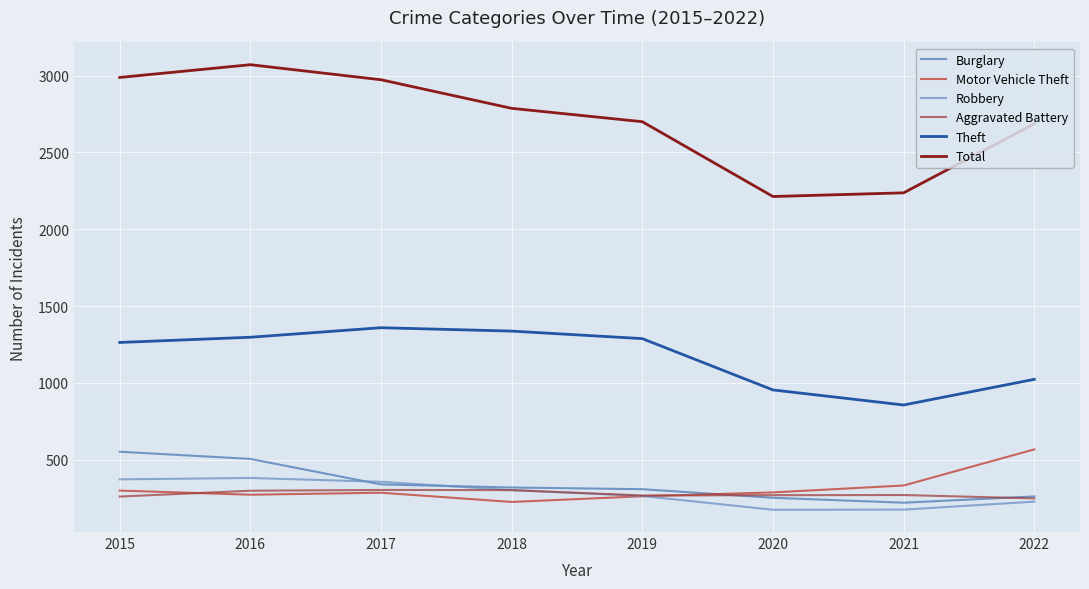

Which category has the lowest value in the Theft series?

2021